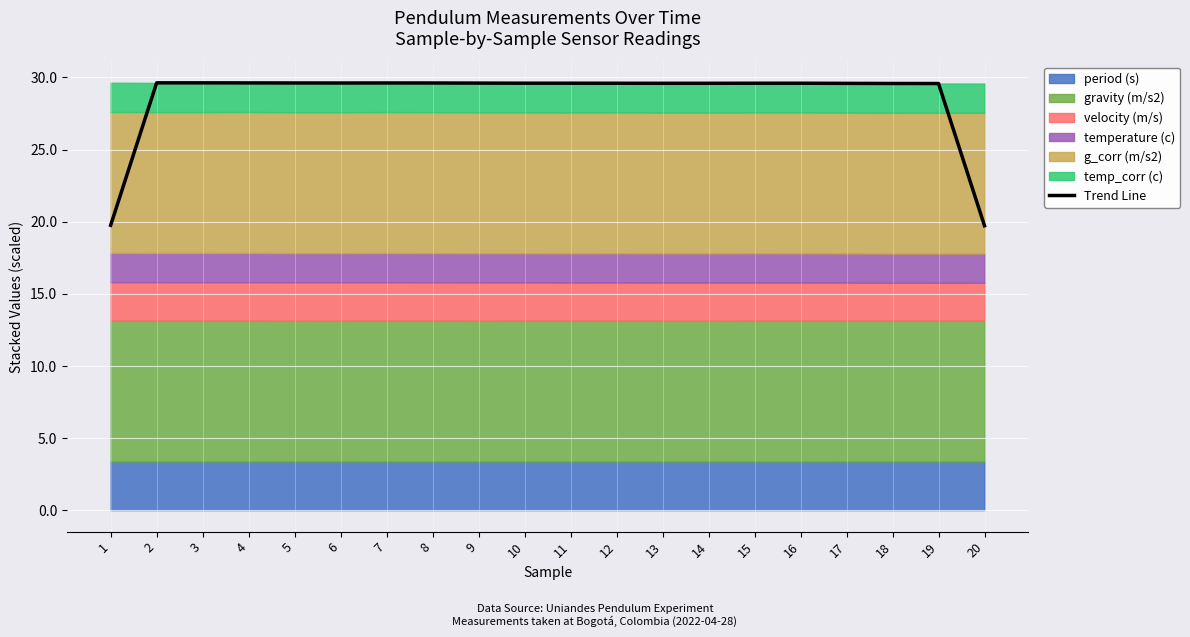

What is the smallest value displayed?

19.7